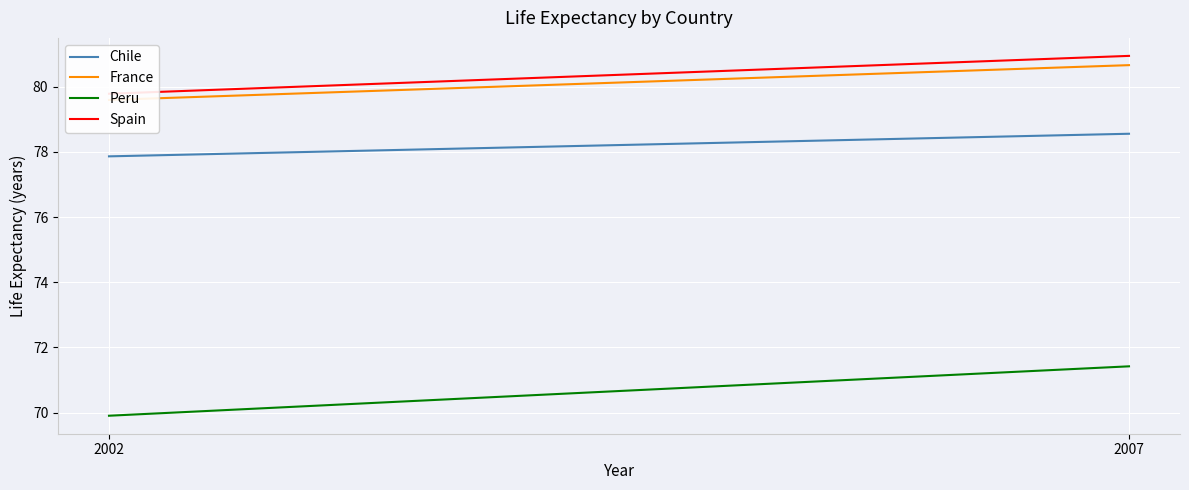

Between 2002 and 2007, which series saw the biggest shift?

Peru